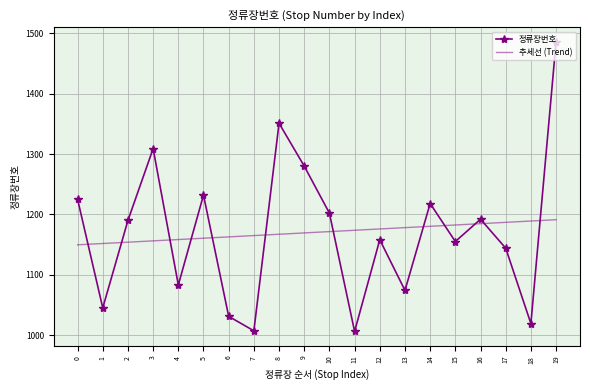

What is the difference between the maximum and second lowest values in the 정류장번호 series?

479.0